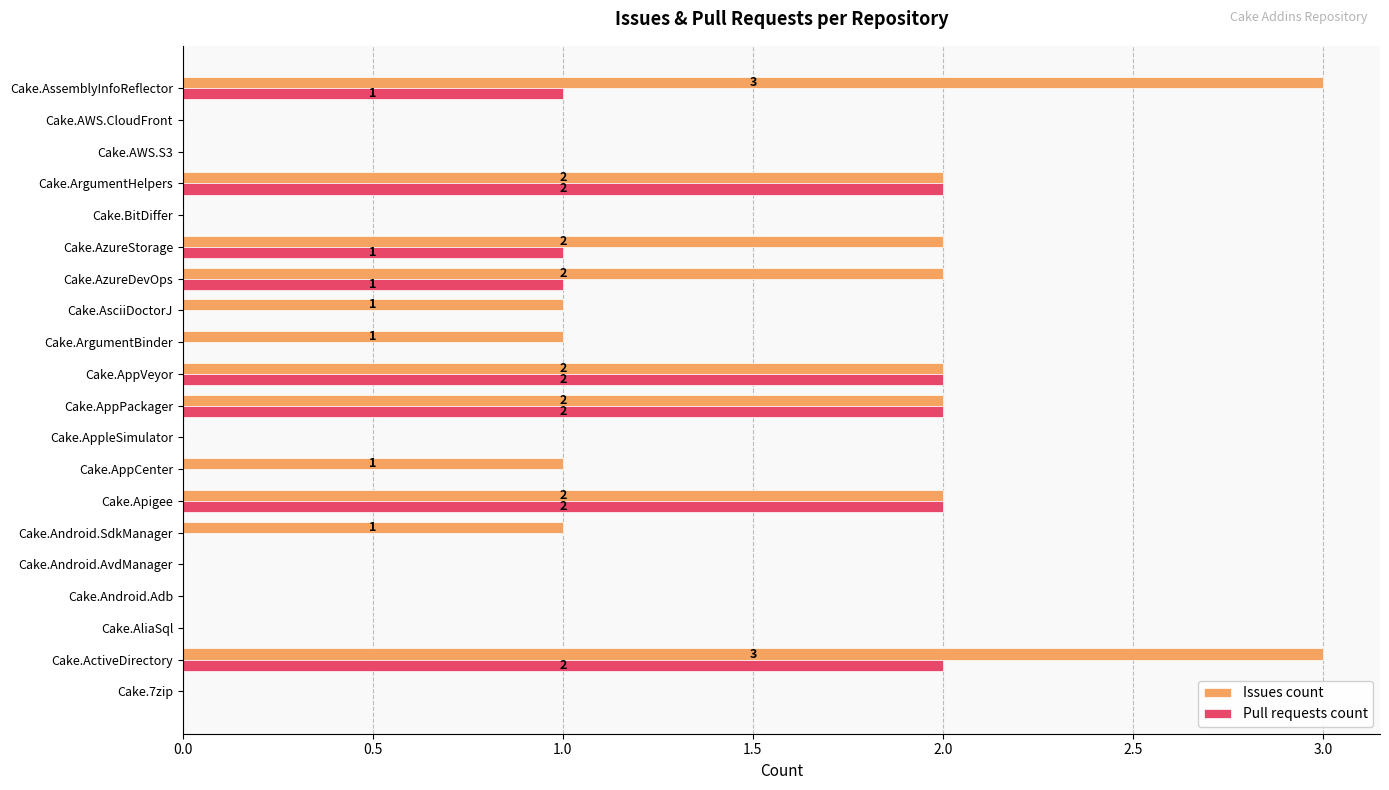

The Issues count series shows 2 at Cake.AppVeyor. True or false?

True